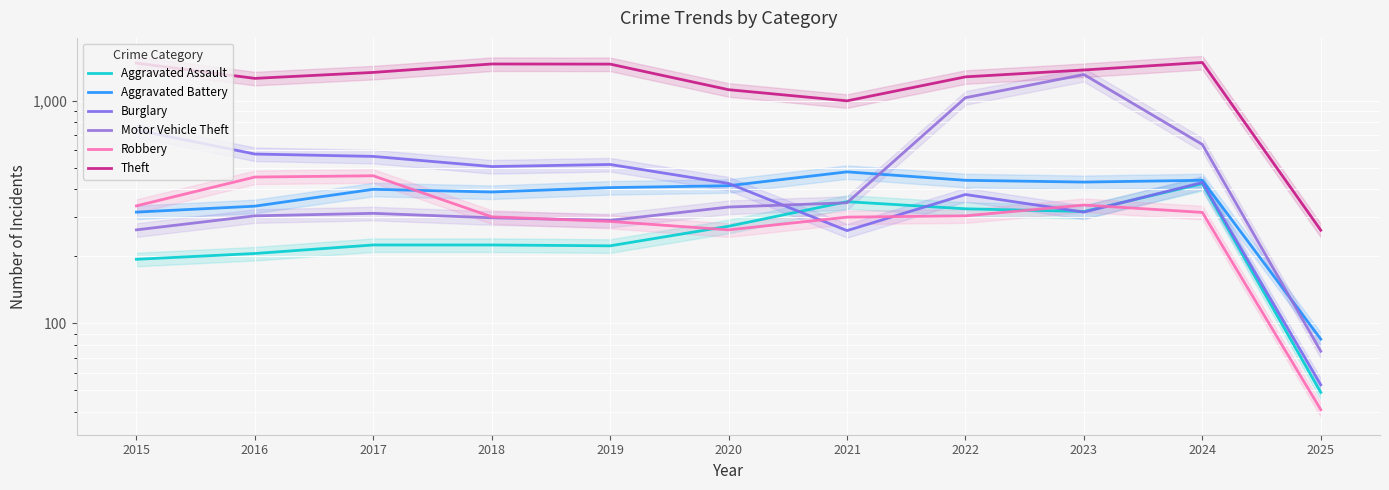

What is the maximum value for Robbery?

460